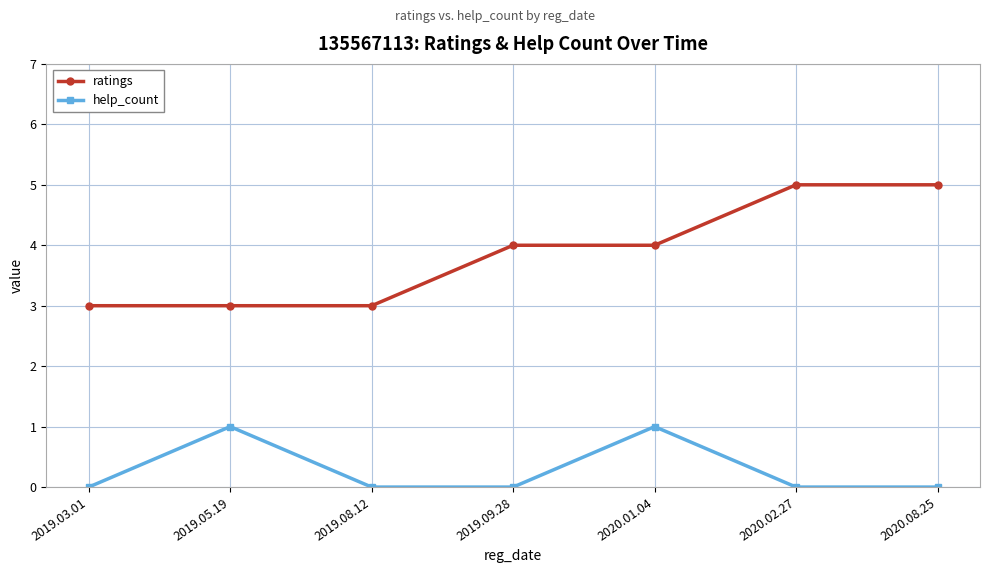

True or false: ratings and help_count intersect in this chart.

False